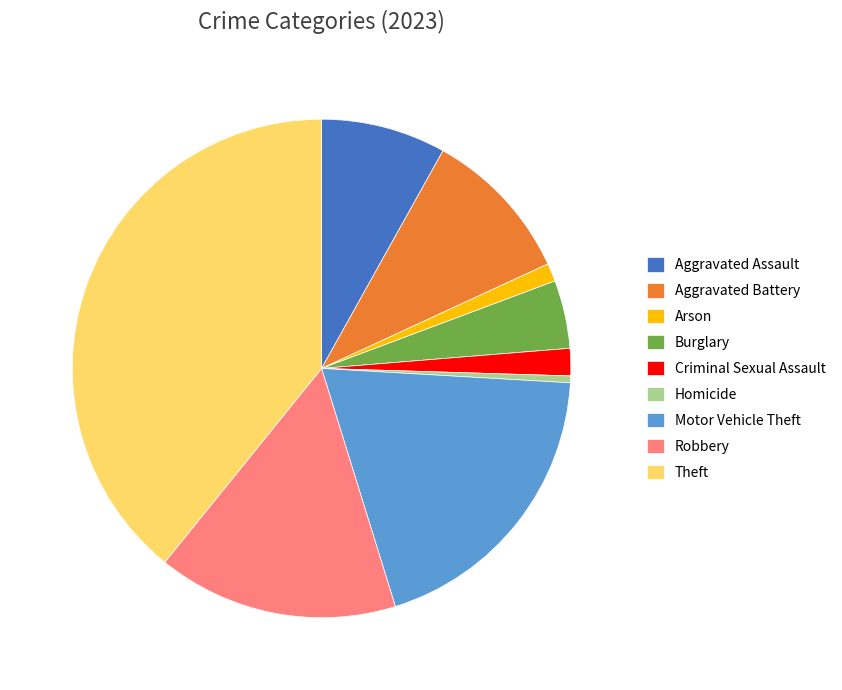

Does Motor Vehicle Theft account for over 50% of the chart?

No